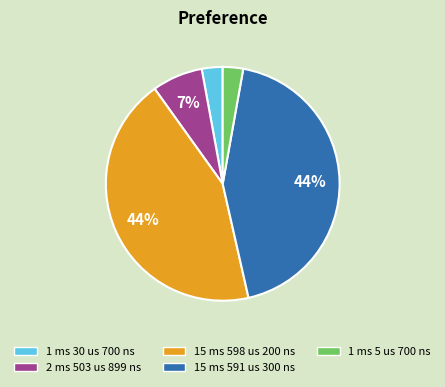

Count the number of slices in the pie.

5